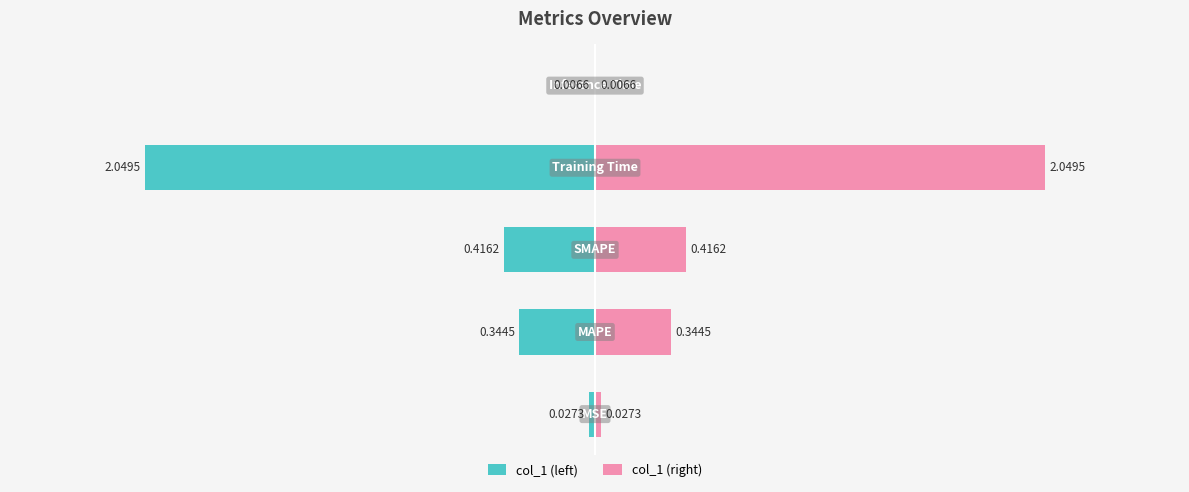

The col_1 (right) series shows 0.0 at 4. True or false?

False